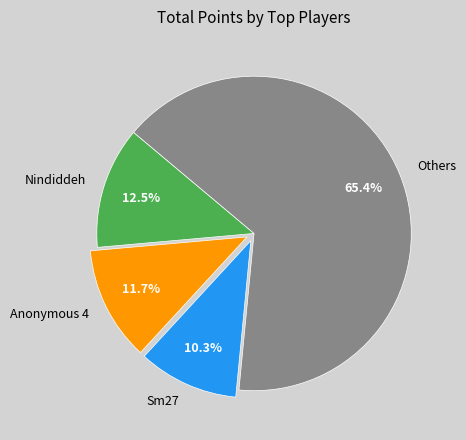

What is the ratio of the value at Sm27 to the value at Nindiddeh?

0.8